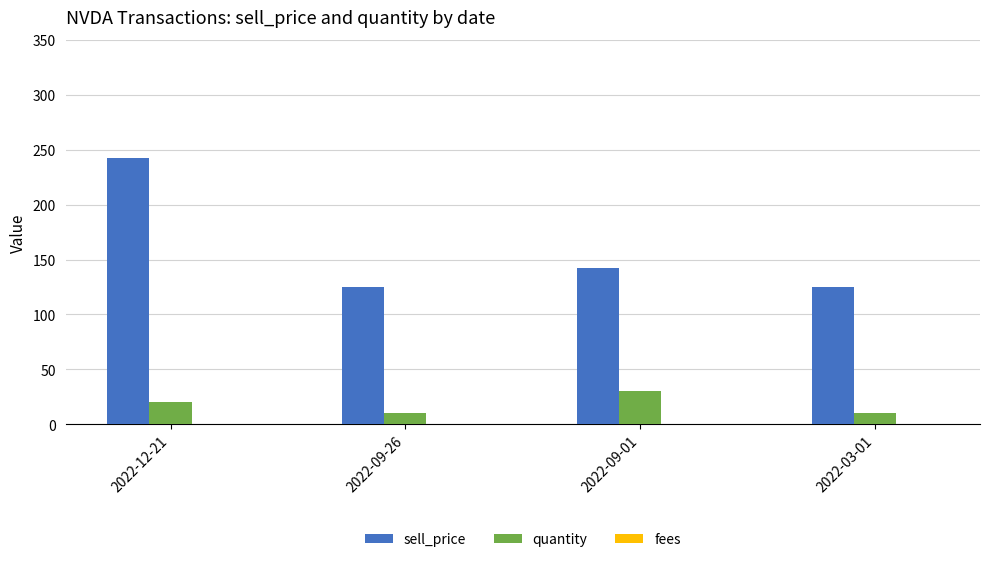

What is the value of the quantity bar at the 3rd from the left?

30.0